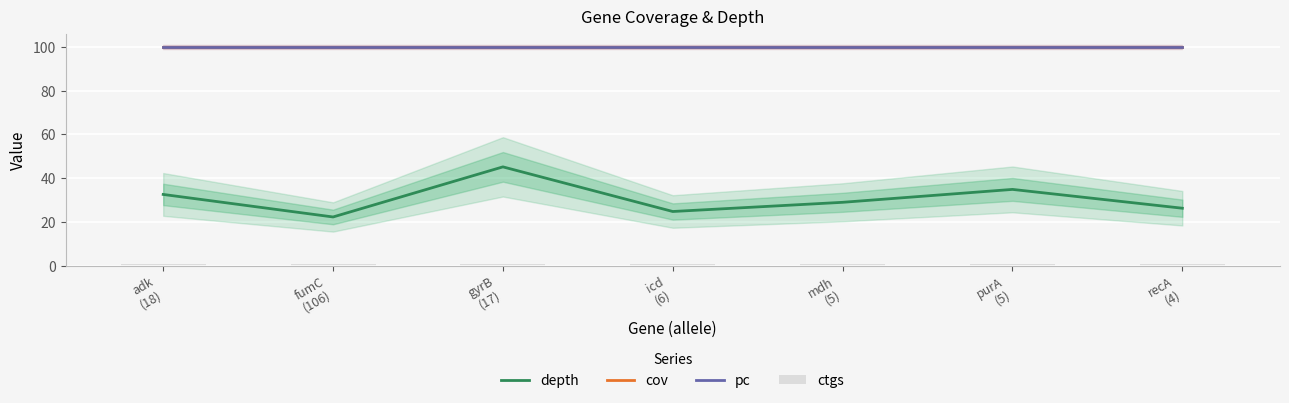

Rank the categories by depth value from highest to lowest.

gyrB
(17), purA
(5), adk
(18), mdh
(5), recA
(4), icd
(6), fumC
(106)